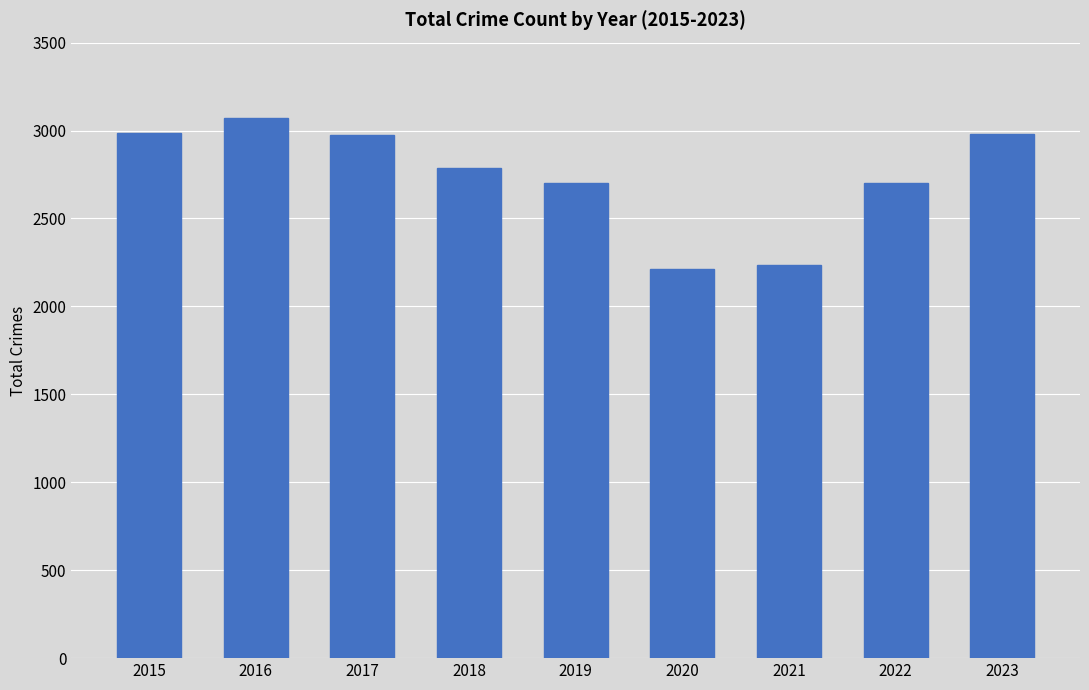

What is the value of the 3rd bar from the left?

2973